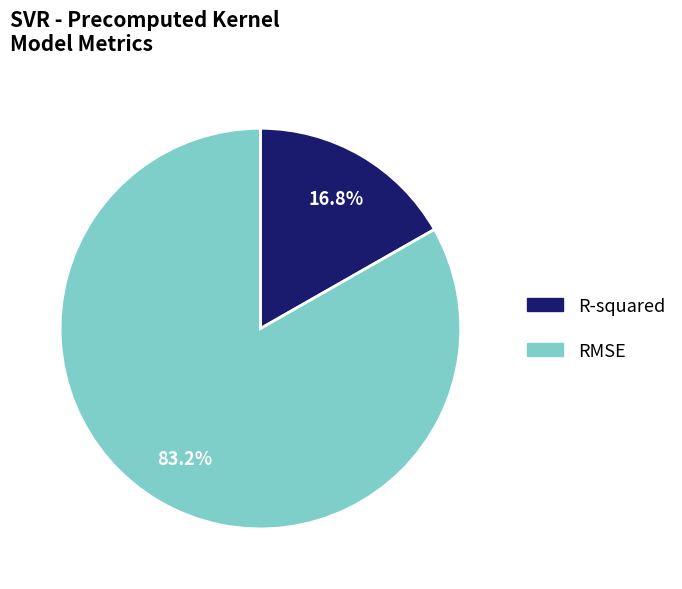

What is the ratio of the value at R-squared to the value at RMSE?

0.2